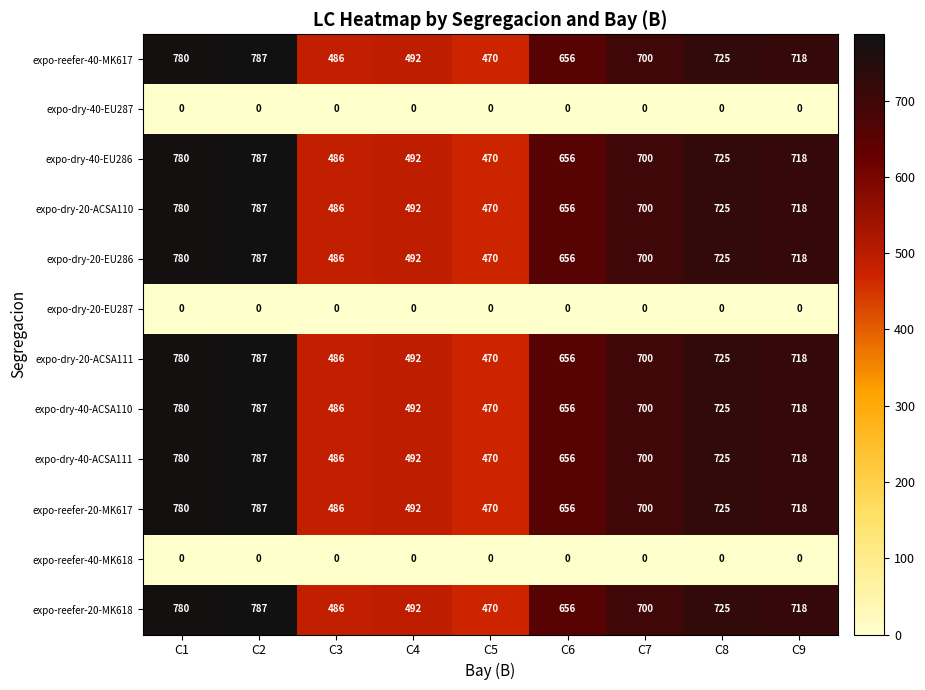

What is the highest value of the expo-dry-40-ACSA111 series?

787